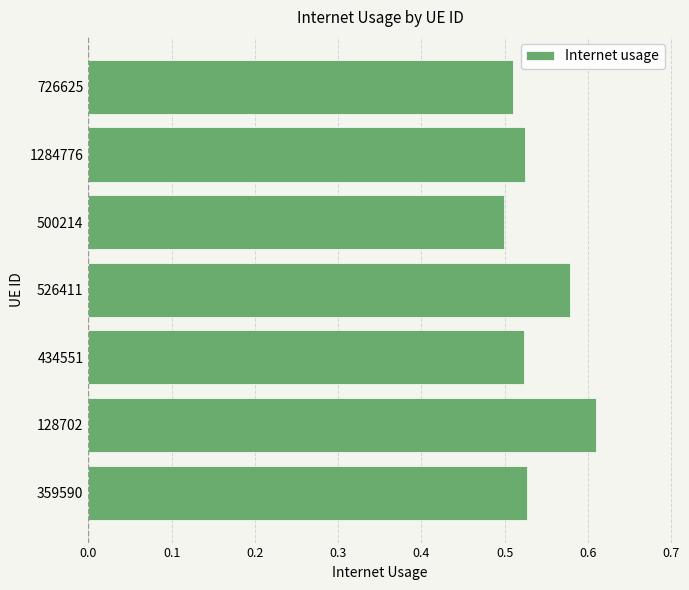

At which label is the value closest to 0?

500214